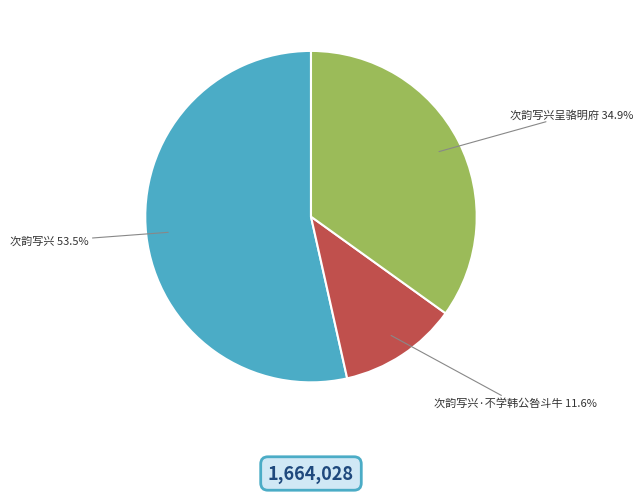

What is the smallest slice in the pie chart?

次韵写兴·不学韩公咎斗牛